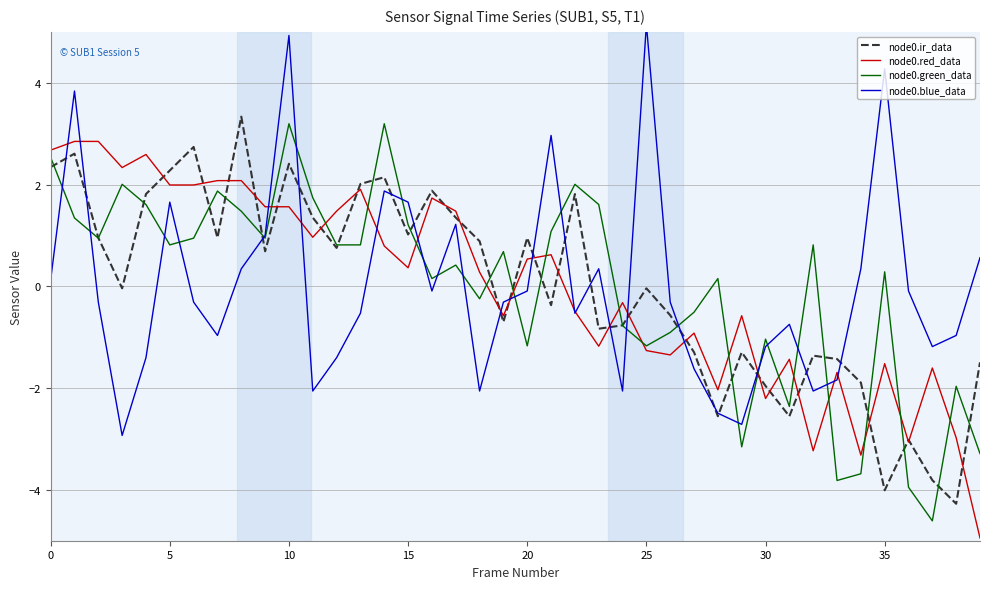

What is the spread (max minus min) of values at 39?

5.5